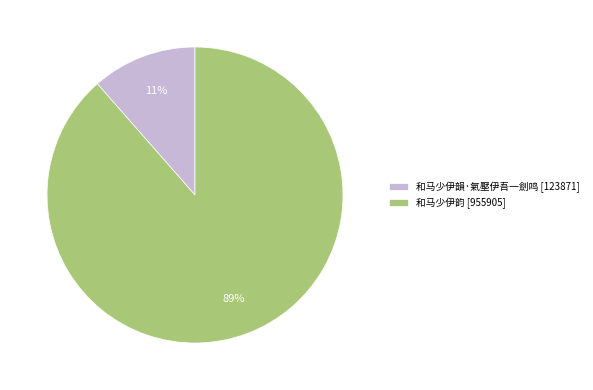

To the nearest percent, what is the average slice percentage?

50%